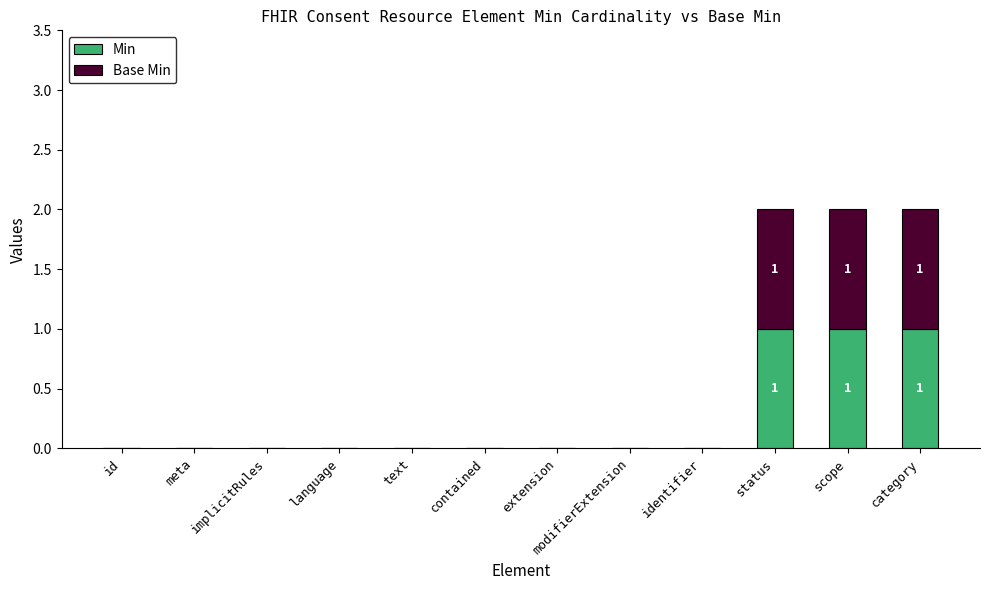

How many series are shown in this chart?

2